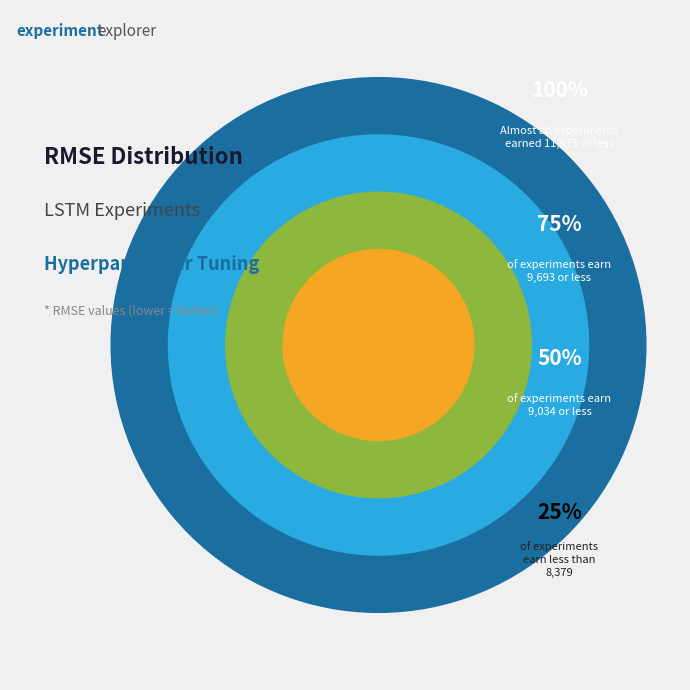

To the nearest percent, what is the difference between the 1 and 1 slice percentages?

1%